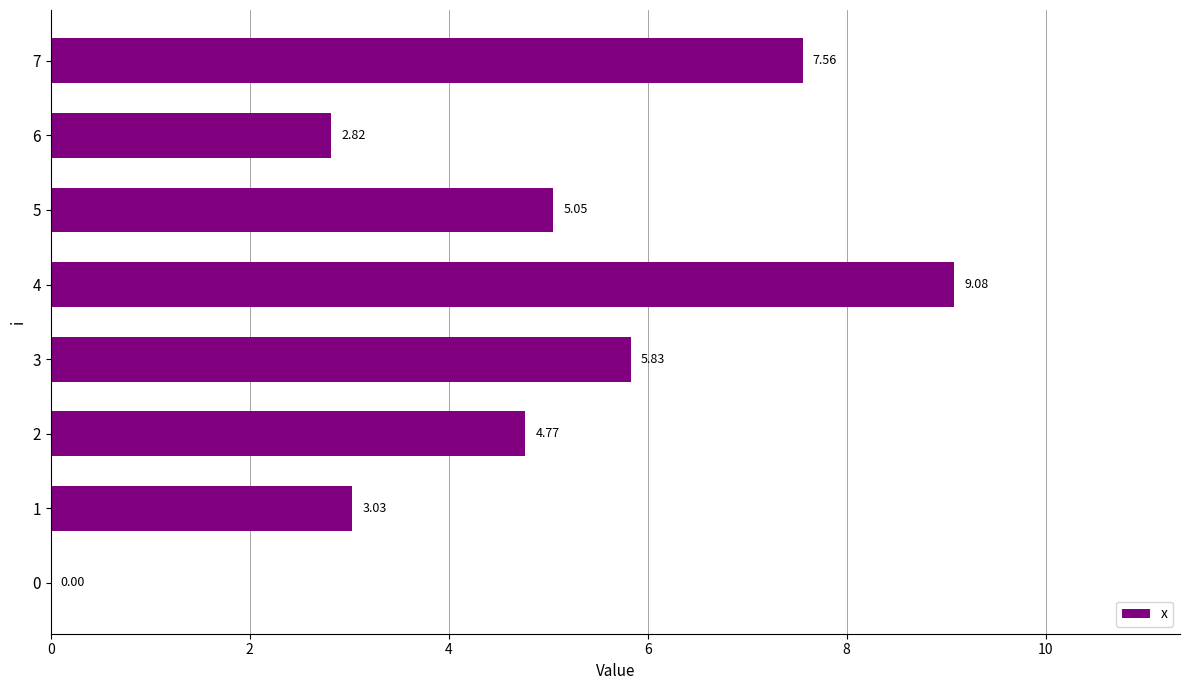

What is the sum of all values?

38.1